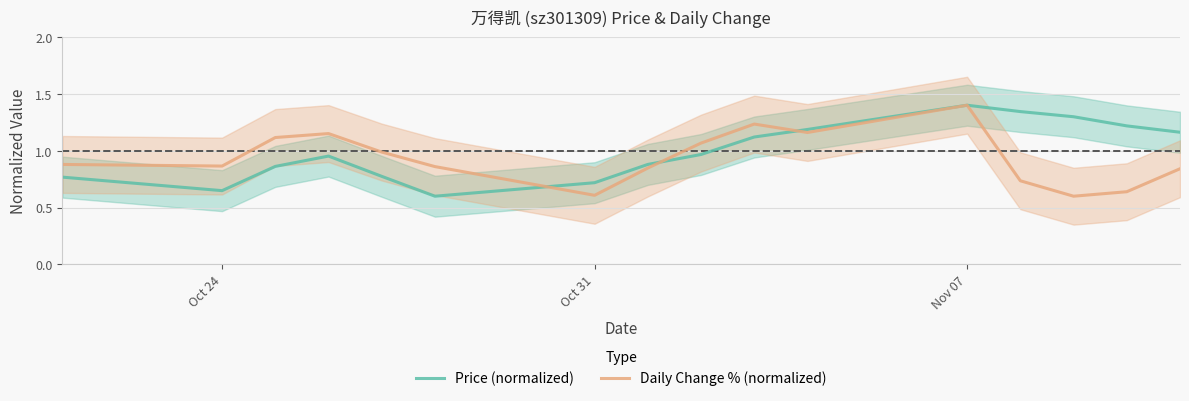

What is the minimum value for Price (normalized)?

0.6